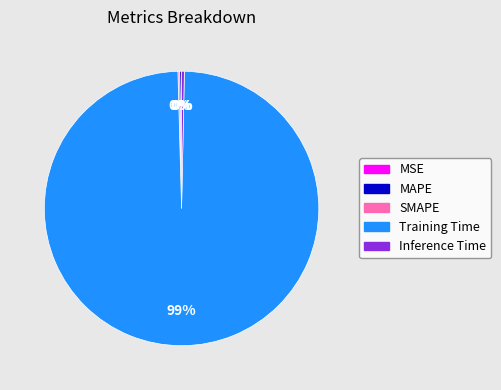

What is the largest slice in the pie chart?

Training Time